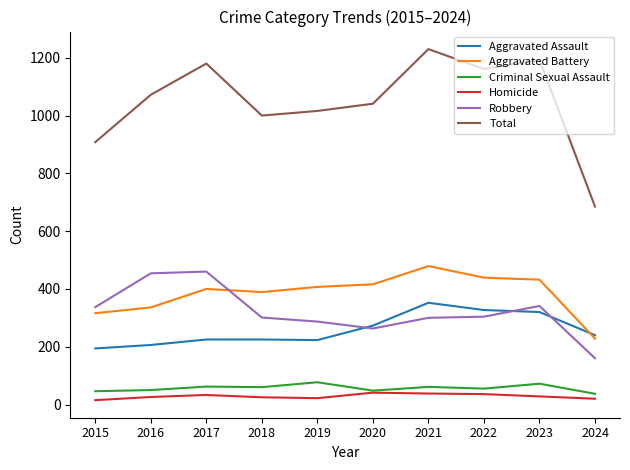

At how many categories does at least one series exceed 173?

10